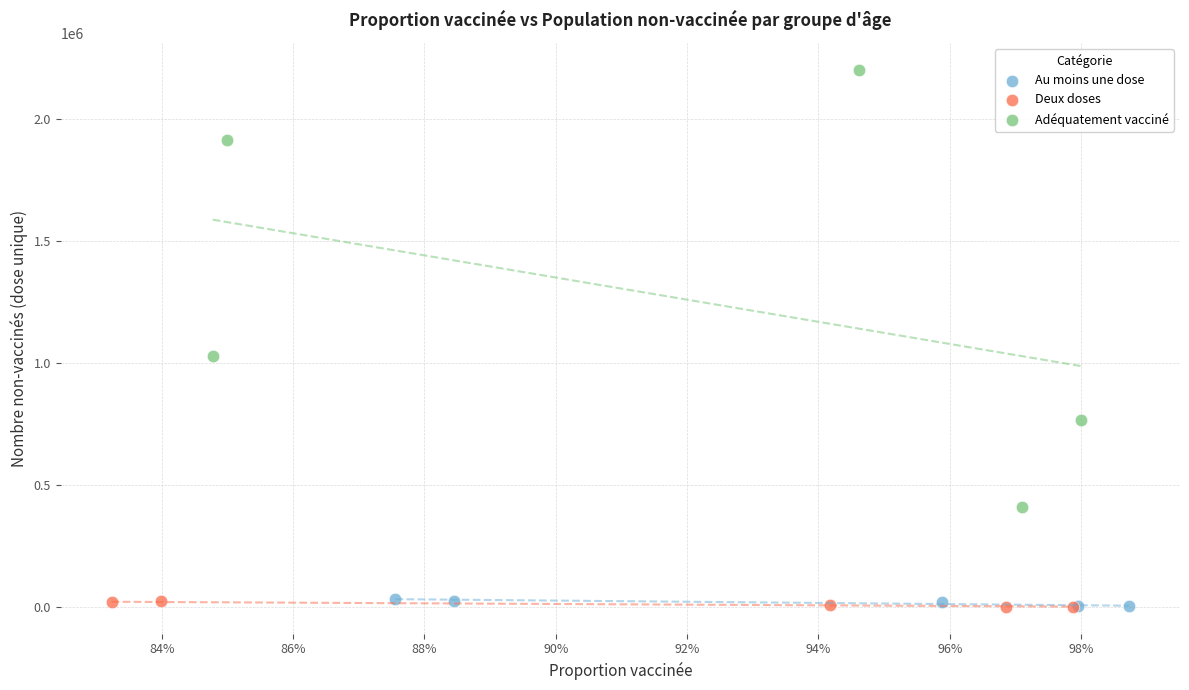

Which series contains the highest Y value?

Adéquatement vacciné